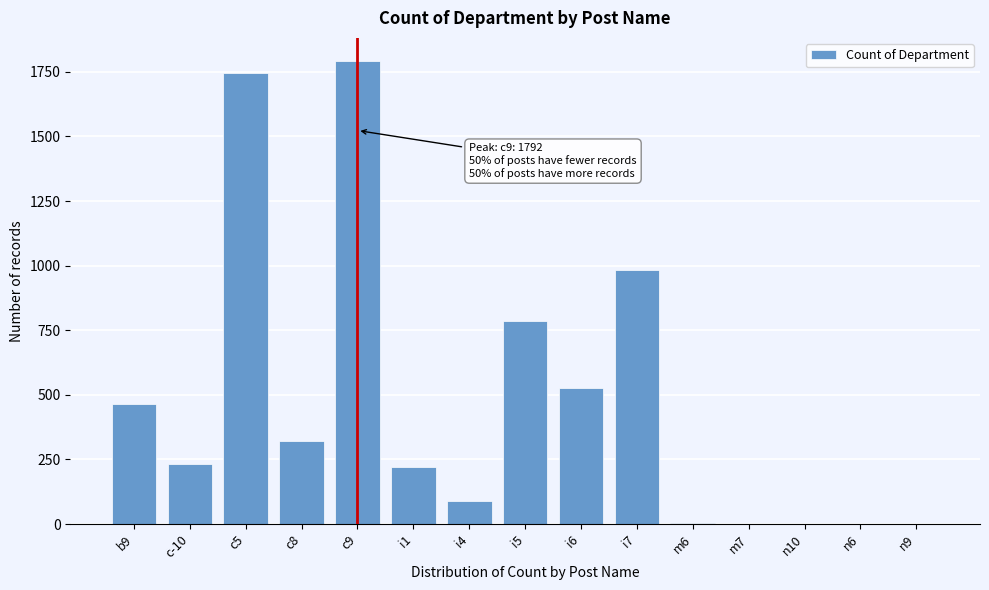

What is the ratio of the value at b9 to the value at i1?

2.1